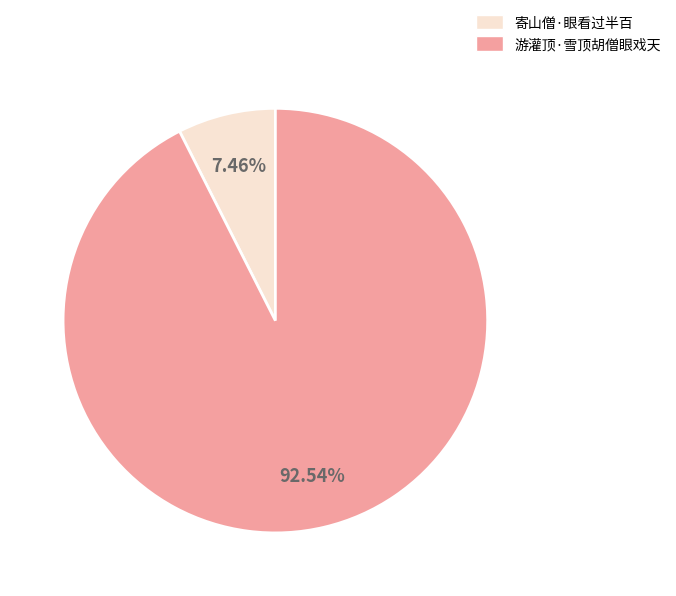

Is the sum of 寄山僧·眼看过半百 and 游灌顶·雪顶胡僧眼戏天 greater than half?

Yes